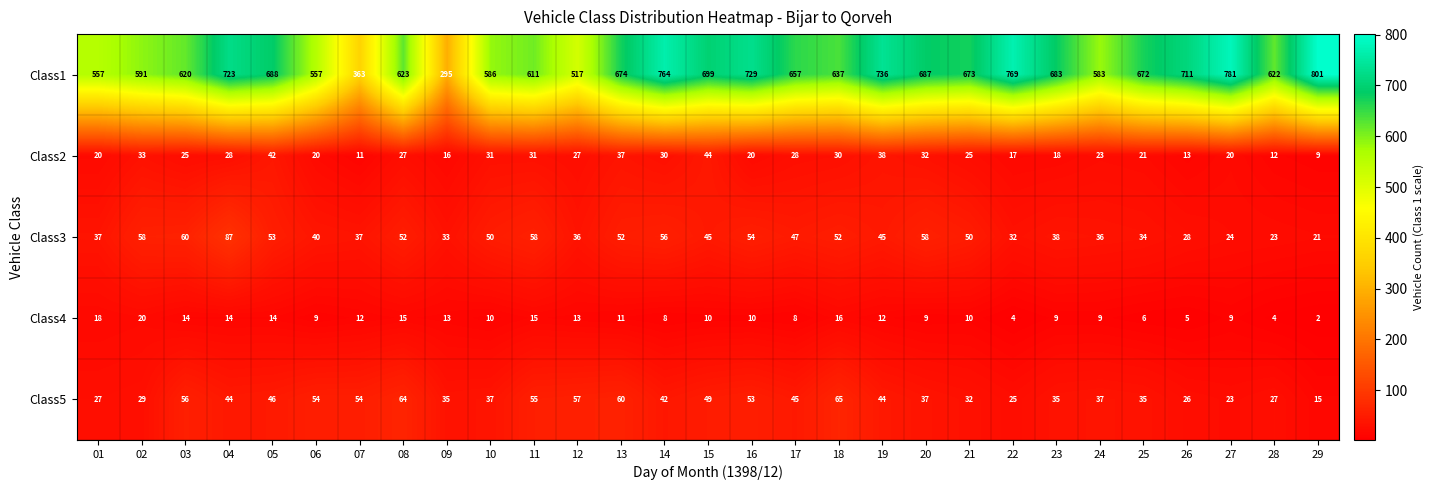

Count the number of data series in this chart.

5